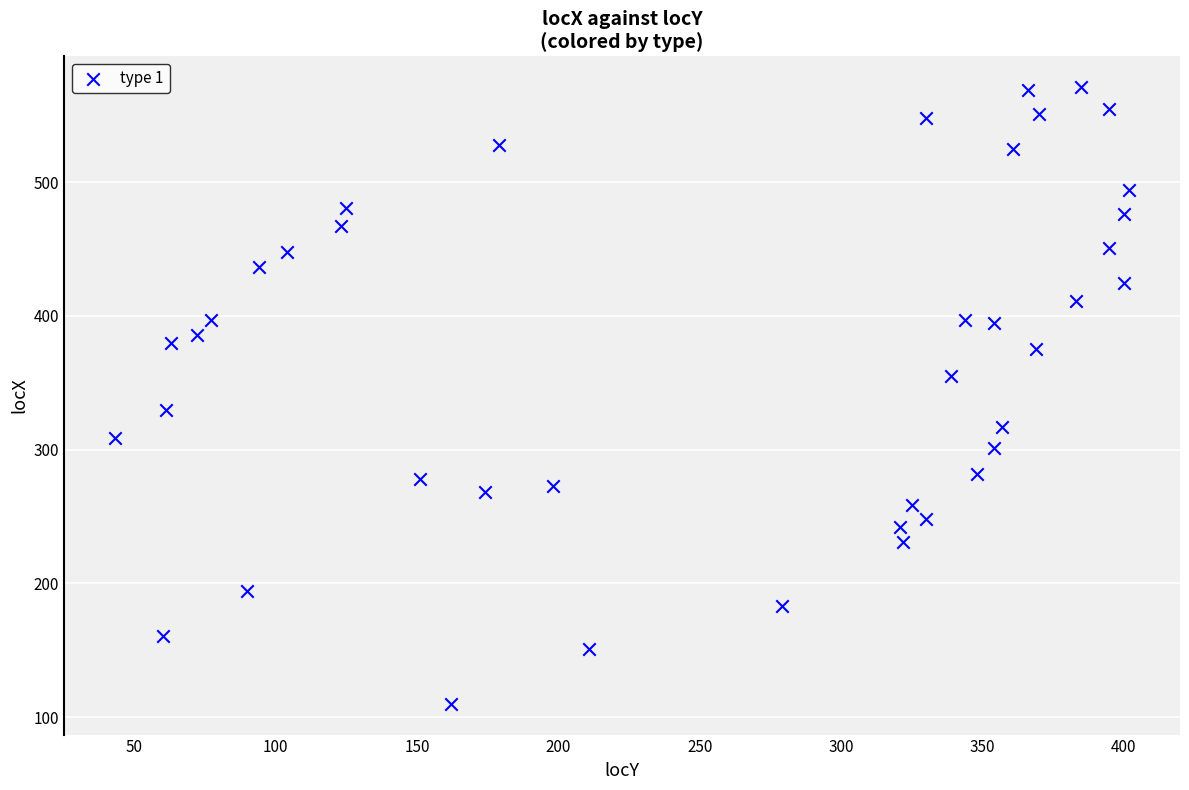

What is the range of X values (max minus min)?

359